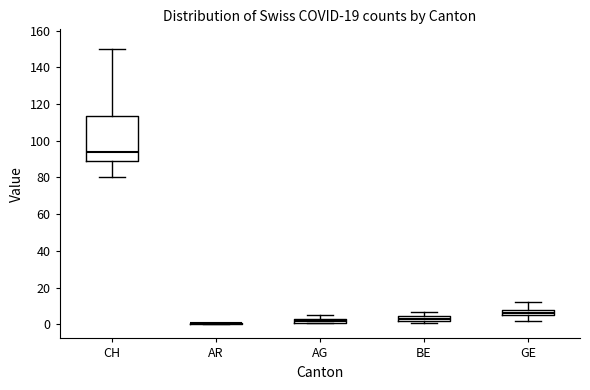

Comparing the boxes themselves (not the whiskers), which one is the tallest?

CH